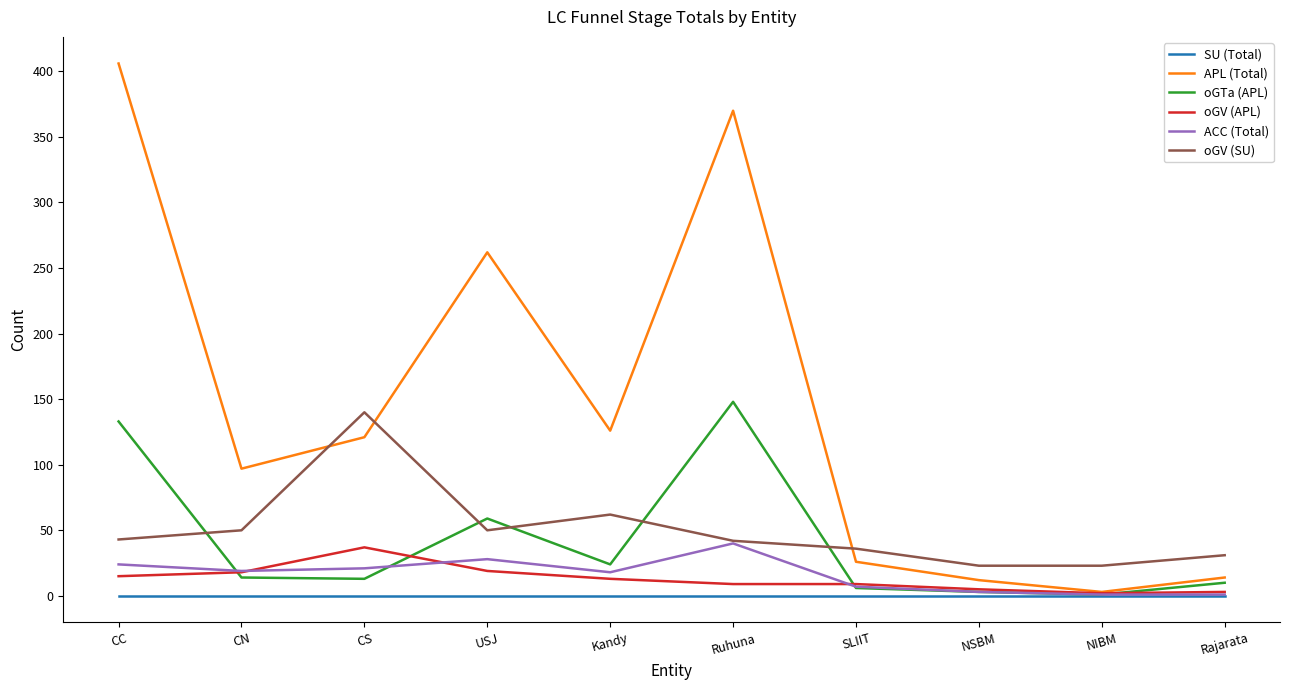

Which category has the highest value in the oGTa (APL) series?

Ruhuna